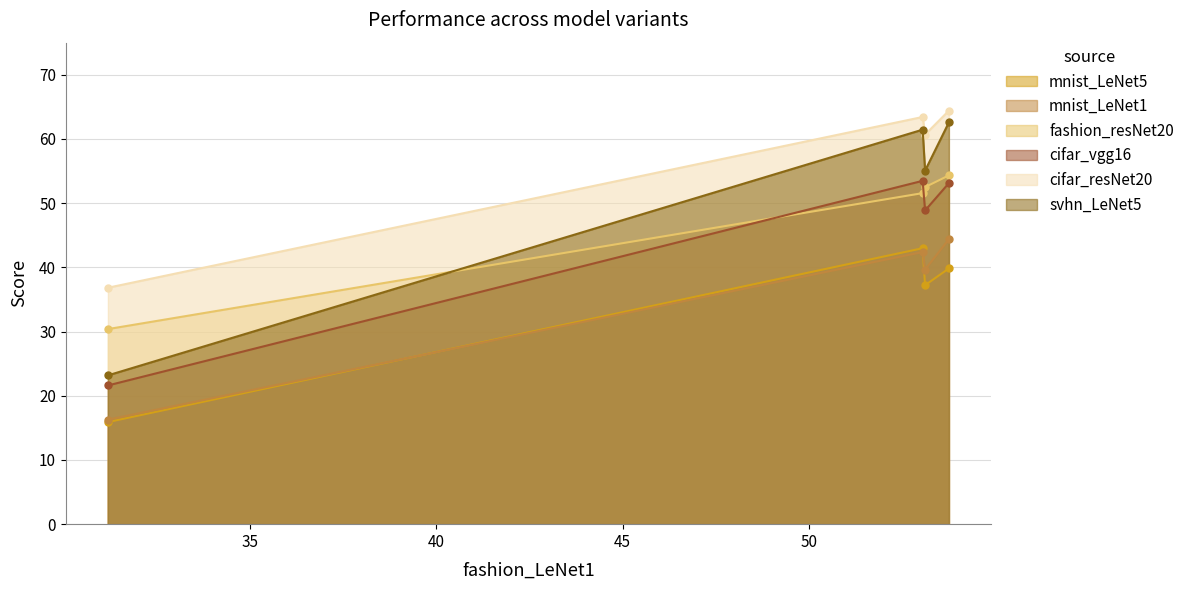

At how many categories does at least one series exceed 59?

3